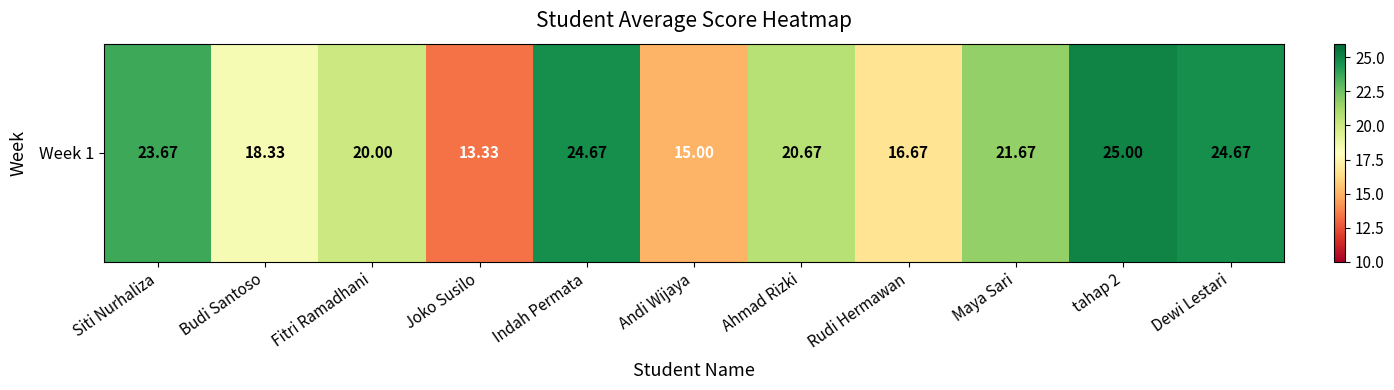

The value at Maya Sari is 35.9. True or false?

False